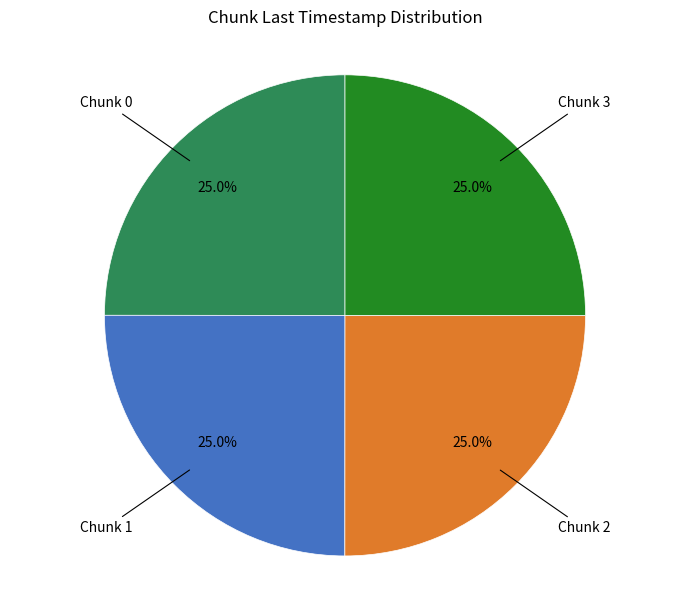

Is there any slice that represents more than half of the pie?

No